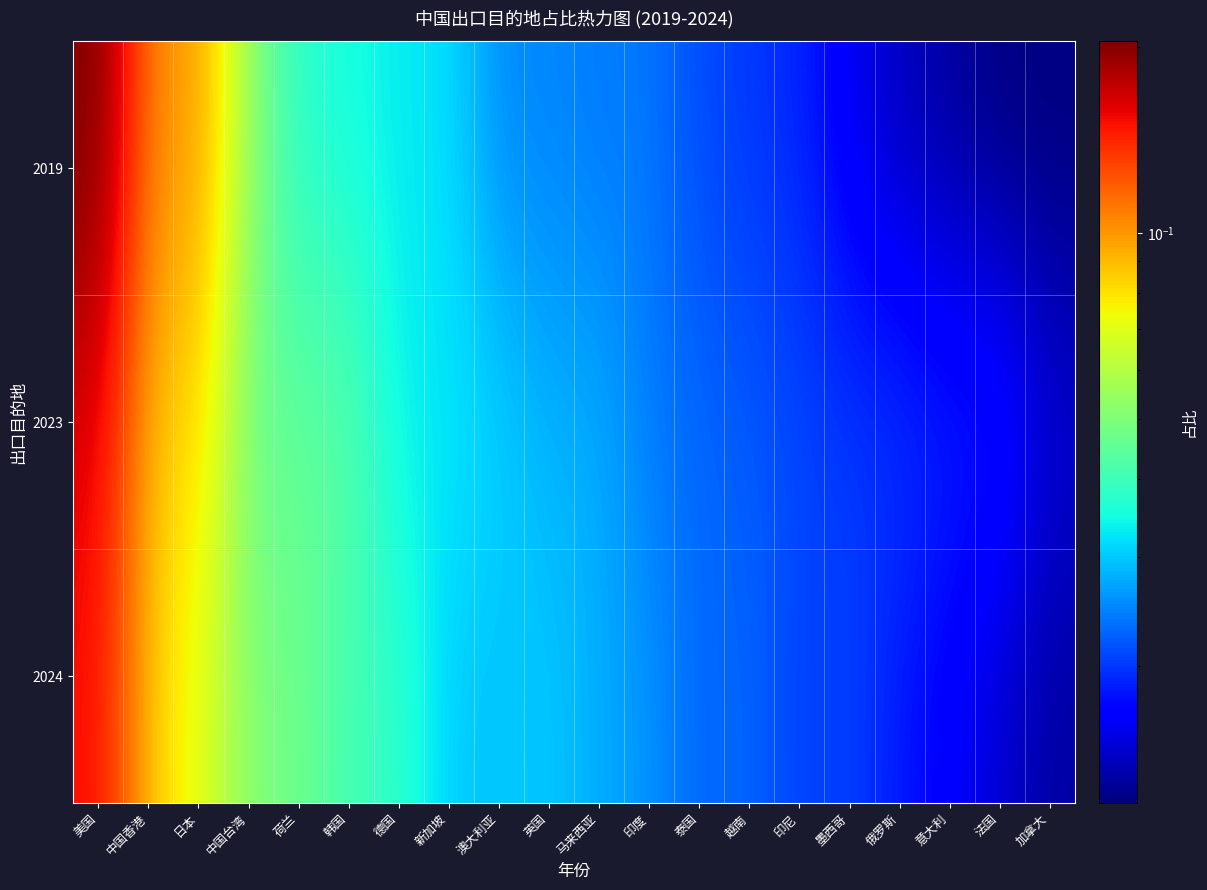

Rank the series by their maximum value, from highest to lowest.

2019, 2023, 2024